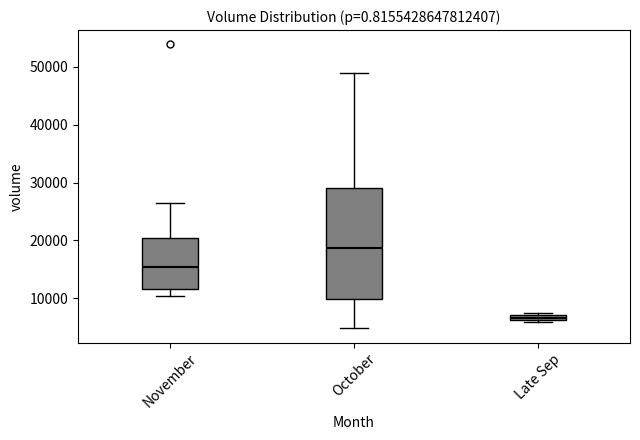

Which box has the lowest median line?

Late Sep